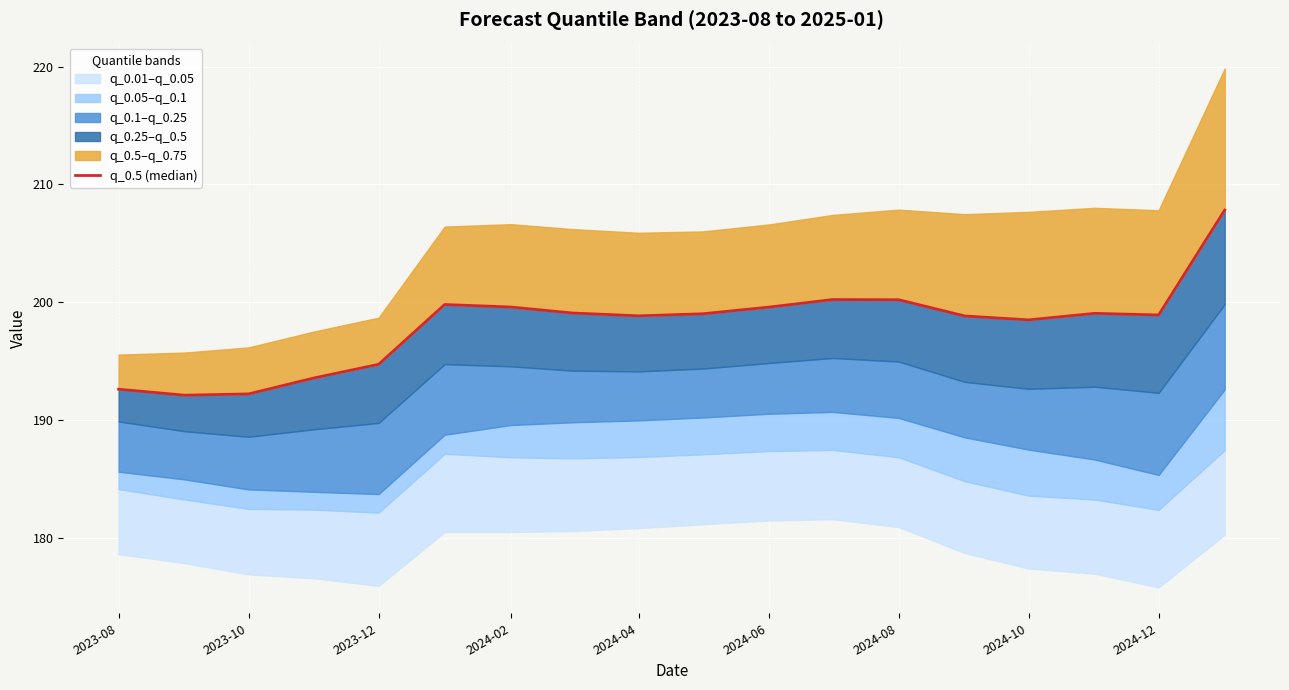

Is it true that the value at 2023-08 is 192.6?

True